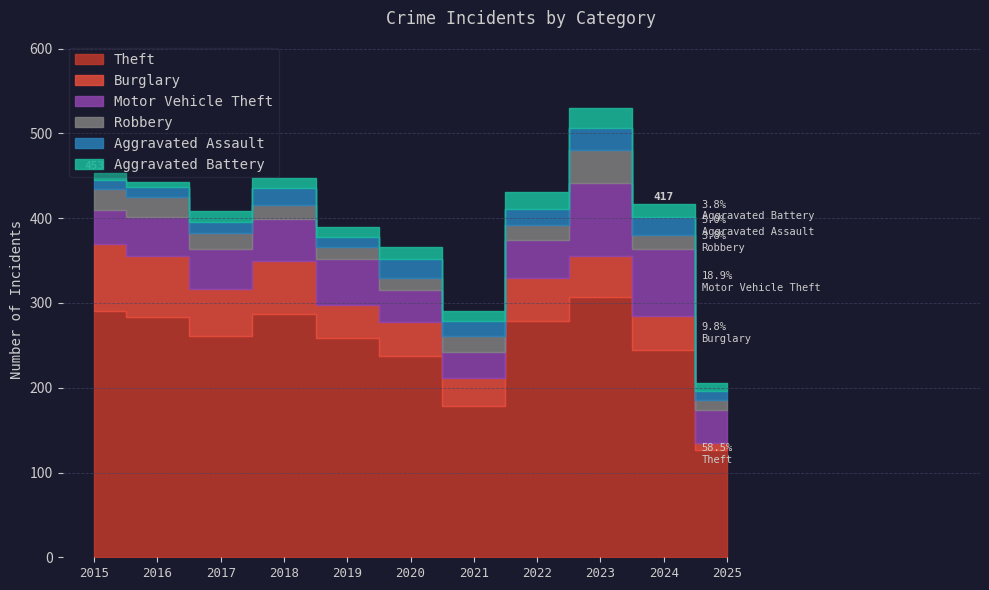

Count the number of categories in the chart.

11